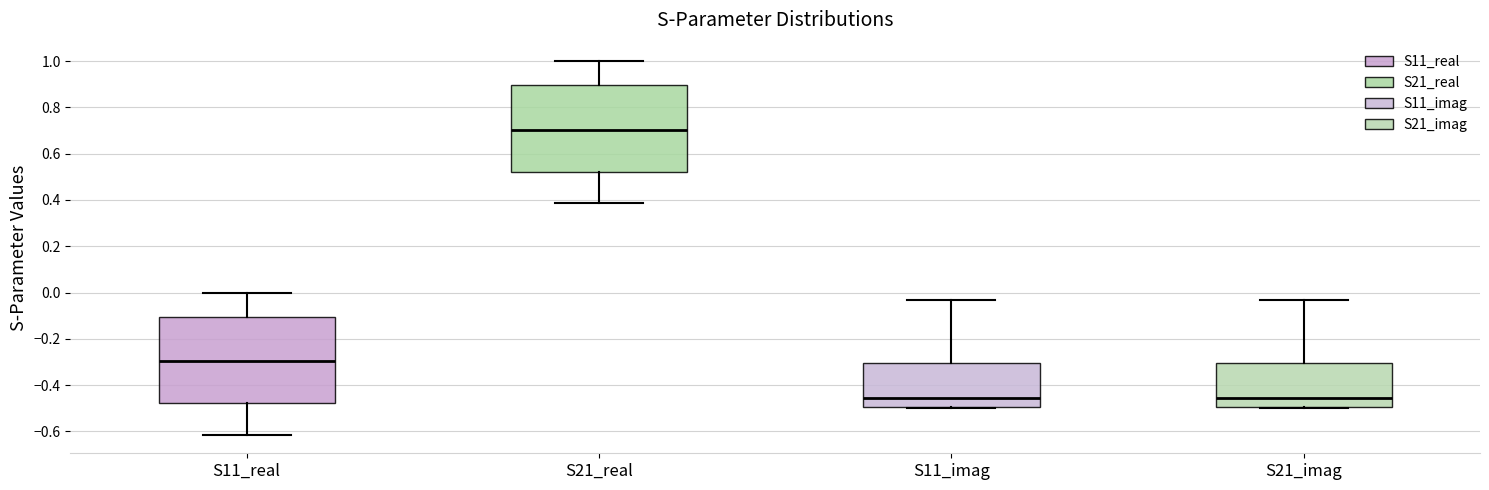

Where does the median line of the box for S11_real sit on the y-axis? The values are not printed on the chart, so give them approximately, as read against the axis.

-0.30